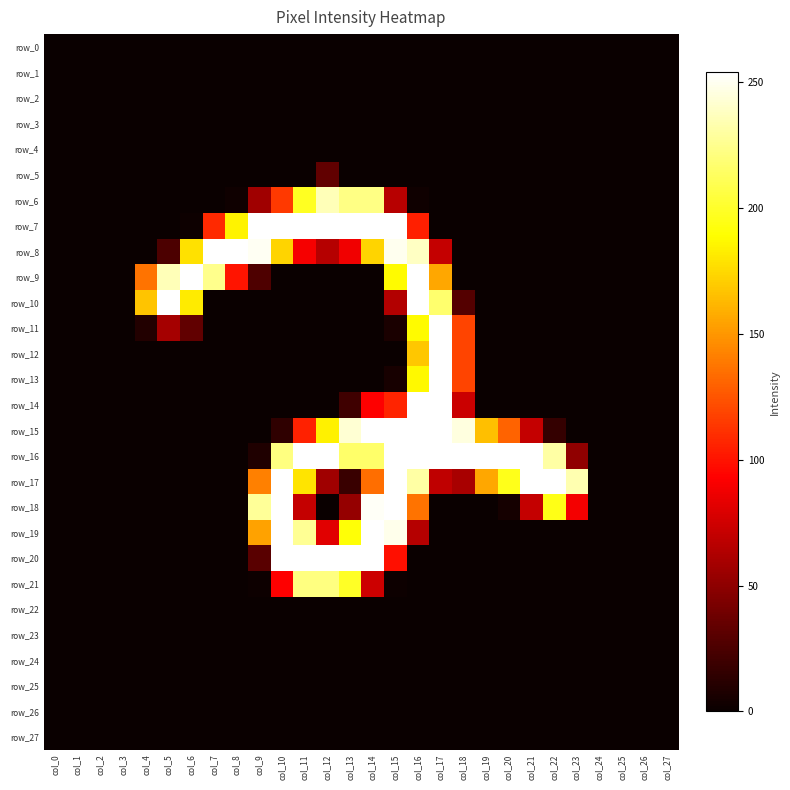

Rank the series by their maximum value, from lowest to highest.

row_0, row_1, row_2, row_3, row_4, row_22, row_23, row_24, row_25, row_26, row_27, row_5, row_21, row_6, row_7, row_8, row_9, row_10, row_11, row_12, row_13, row_14, row_15, row_16, row_17, row_18, row_19, row_20